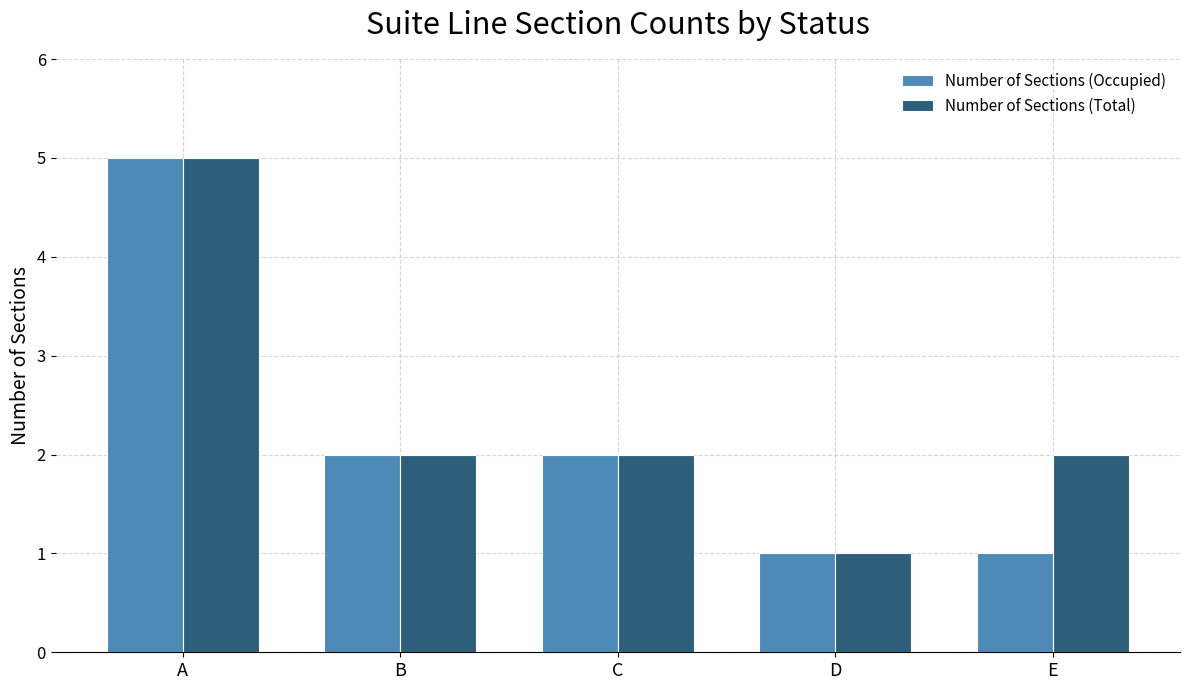

What is the highest value of the Number of Sections (Occupied) series?

5